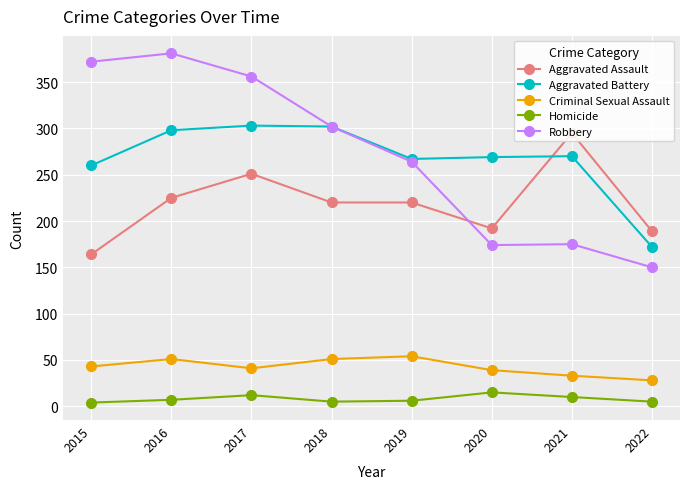

True or false: Aggravated Battery and Homicide cross at least once.

False